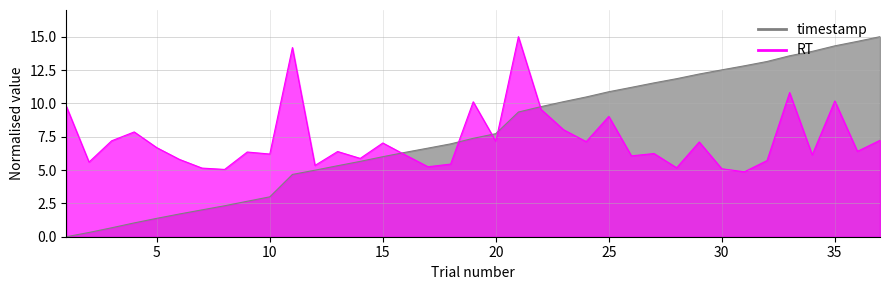

True or false: timestamp has a value of 5.3 at 31.

False